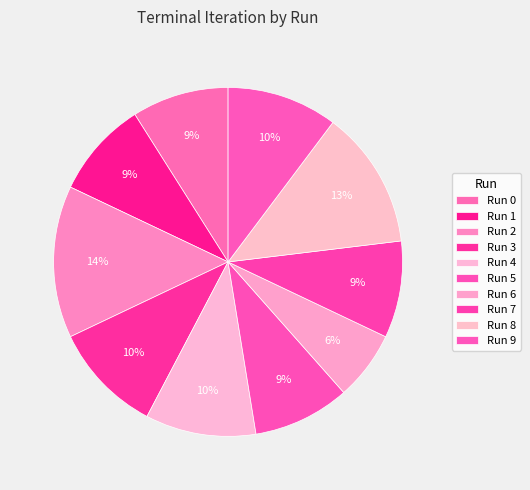

Count the number of slices in the pie.

10